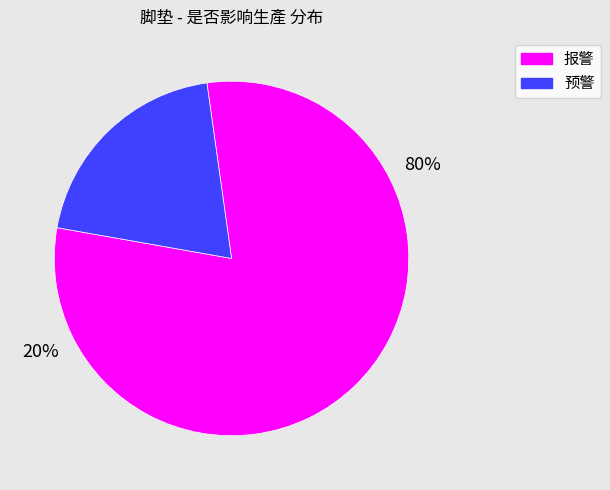

Does 预警 account for over 50% of the chart?

No